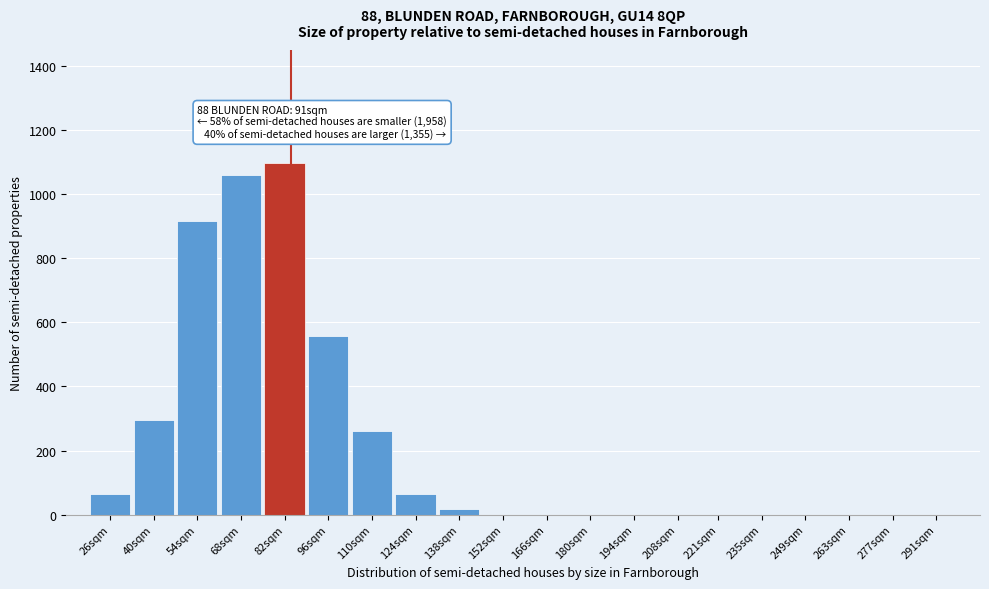

Which label corresponds to the largest value in the chart?

82sqm